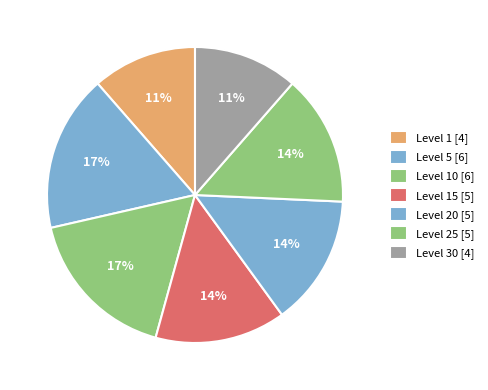

How many segments does this pie chart have?

7